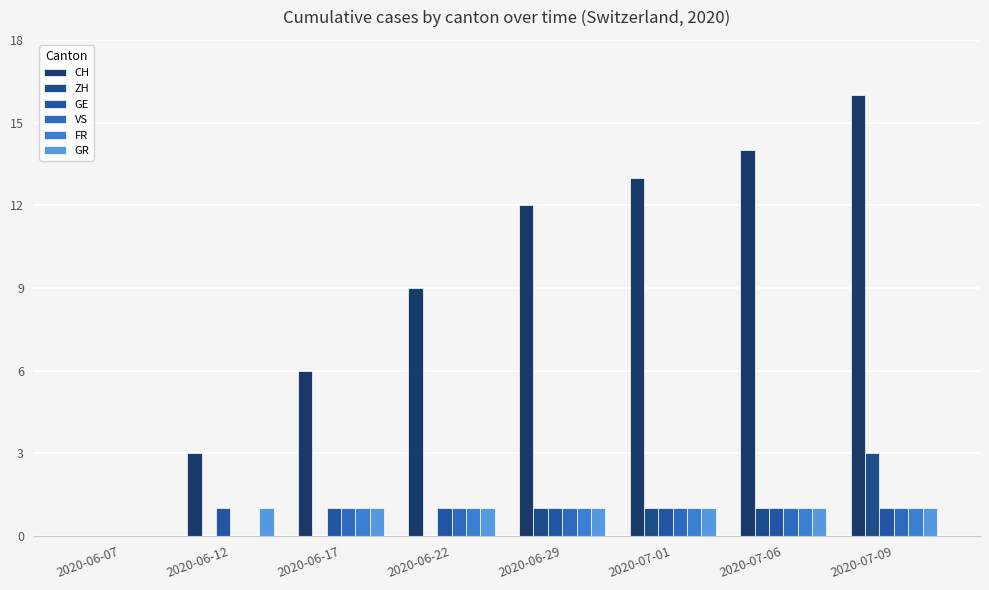

Reading left to right, what are all the values shown in this chart?

CH: 2020-06-07=0	2020-06-12=3	2020-06-17=6	2020-06-22=9	2020-06-29=12	2020-07-01=13	2020-07-06=14	2020-07-09=16
ZH: 2020-06-07=0	2020-06-12=0	2020-06-17=0	2020-06-22=0	2020-06-29=1	2020-07-01=1	2020-07-06=1	2020-07-09=3
GE: 2020-06-07=0	2020-06-12=1	2020-06-17=1	2020-06-22=1	2020-06-29=1	2020-07-01=1	2020-07-06=1	2020-07-09=1
VS: 2020-06-07=0	2020-06-12=0	2020-06-17=1	2020-06-22=1	2020-06-29=1	2020-07-01=1	2020-07-06=1	2020-07-09=1
FR: 2020-06-07=0	2020-06-12=0	2020-06-17=1	2020-06-22=1	2020-06-29=1	2020-07-01=1	2020-07-06=1	2020-07-09=1
GR: 2020-06-07=0	2020-06-12=1	2020-06-17=1	2020-06-22=1	2020-06-29=1	2020-07-01=1	2020-07-06=1	2020-07-09=1